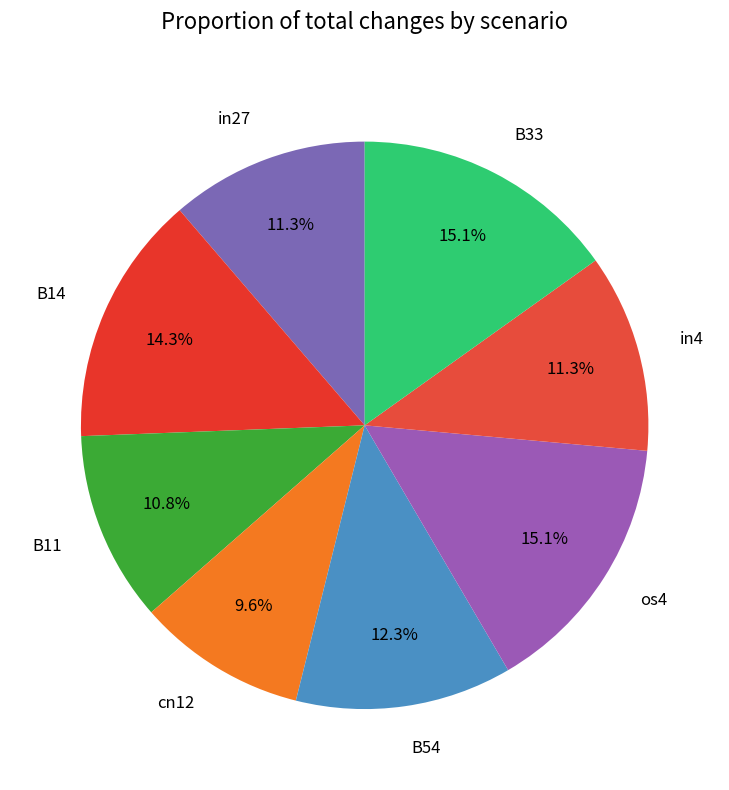

True or false: in27 accounts for 11% of the total.

True